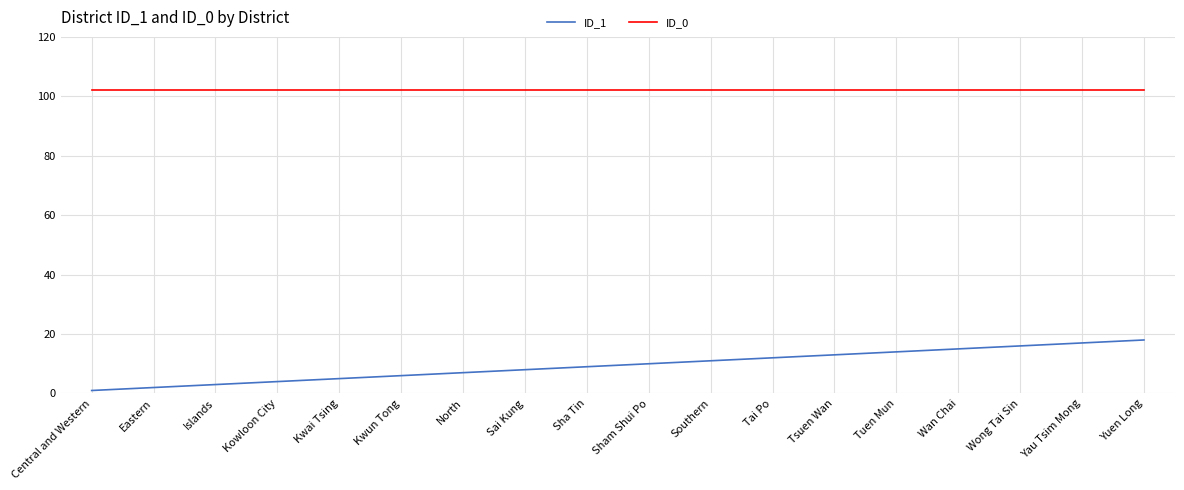

Rank the series by their maximum value, from highest to lowest.

ID_0, ID_1